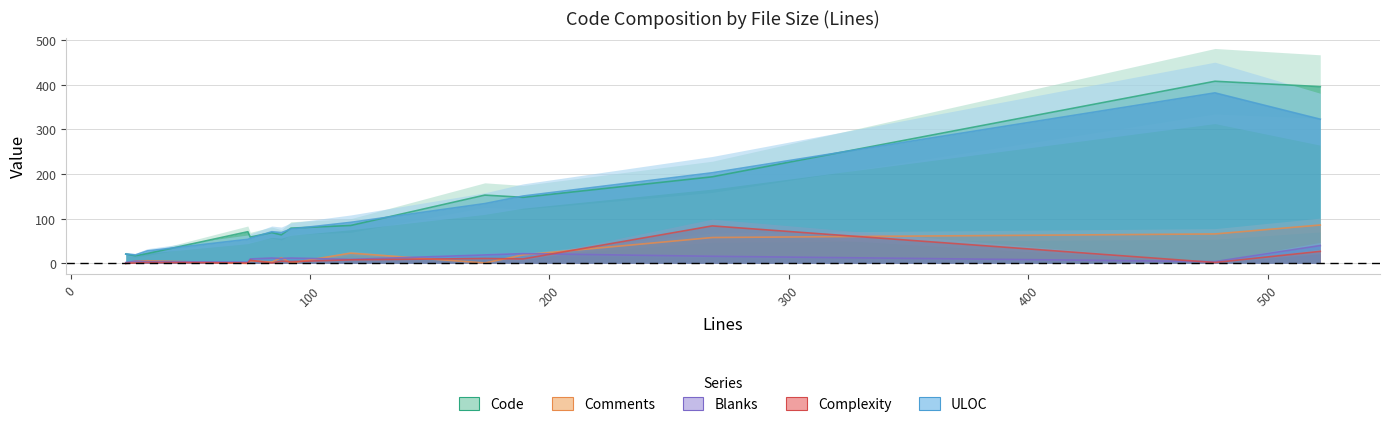

Rank the series by their maximum value, from highest to lowest.

Code, ULOC, Comments, Complexity, Blanks